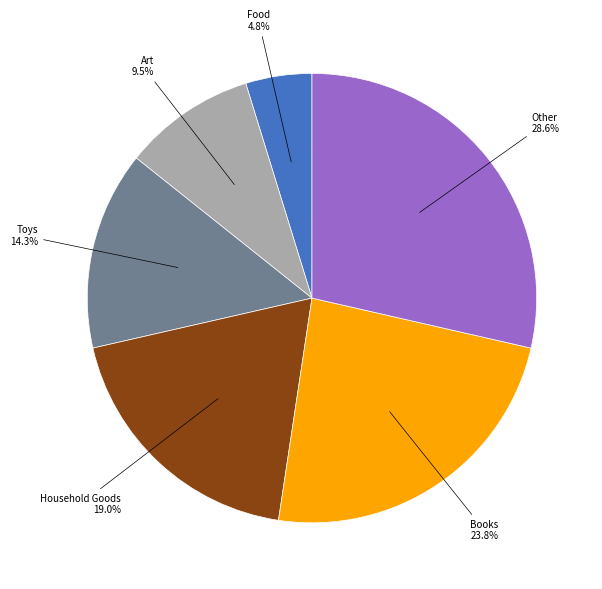

Does any single category account for the majority?

No